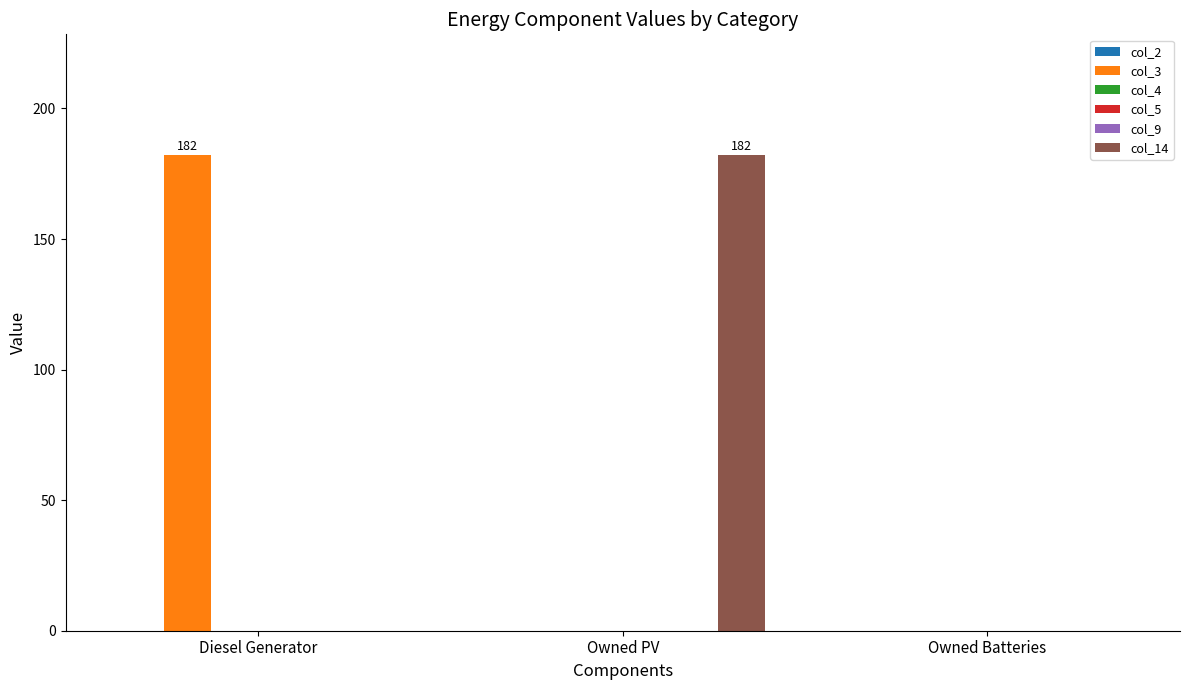

What is the label of the 2nd bar from the right?

Owned PV